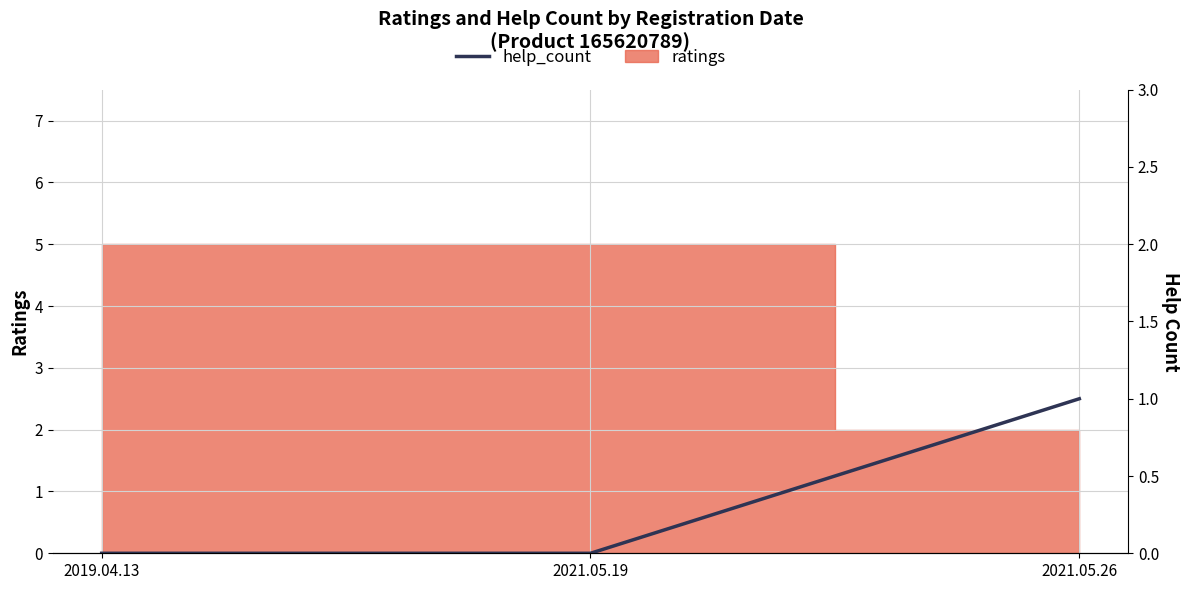

Where is the data nearest to the value 0?

2019.04.13